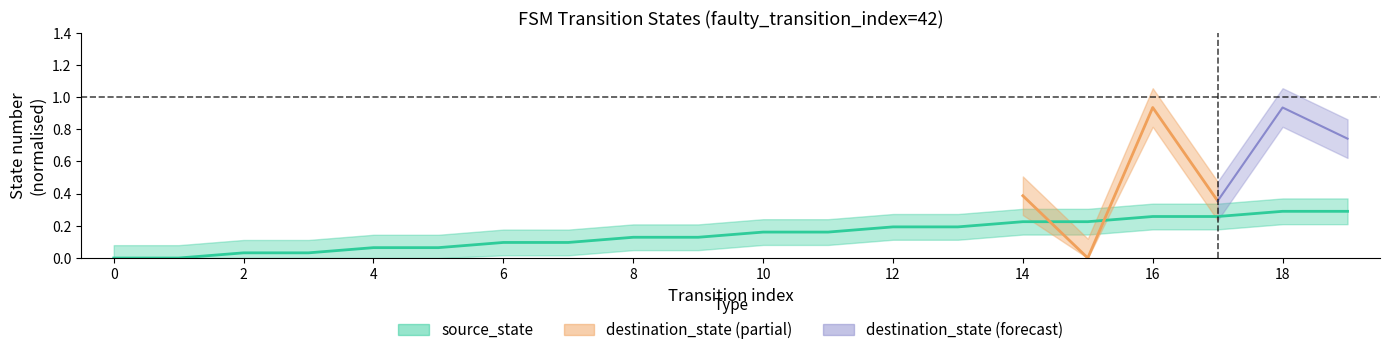

Between 8 and 9, which is larger?

8